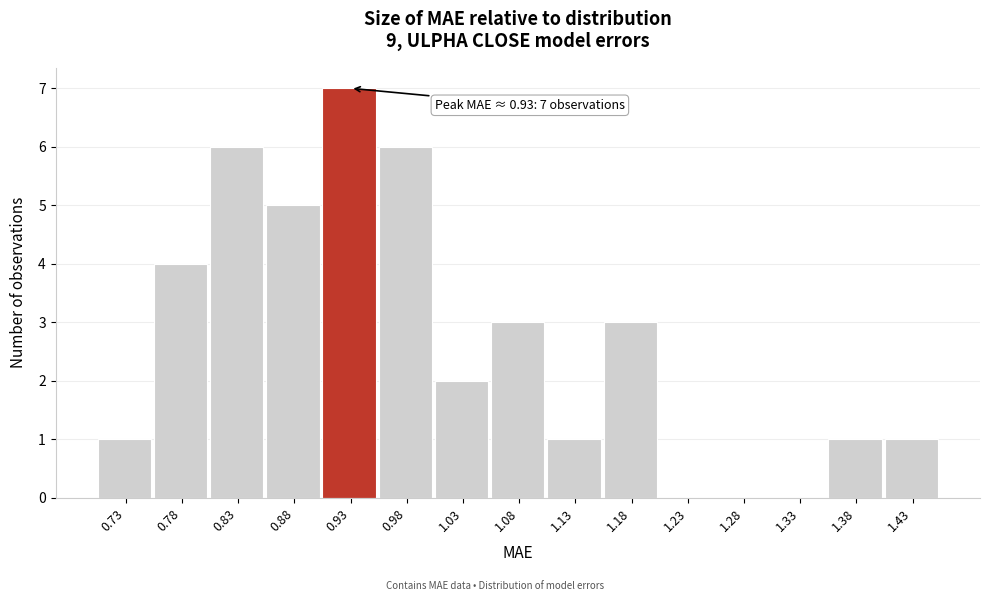

Reading right to left, extract all data points from this chart.

1.43=1	1.38=1	1.33=0	1.28=0	1.23=0	1.18=3	1.13=1	1.08=3	1.03=2	0.98=6	0.93=7	0.88=5	0.83=6	0.78=4	0.73=1